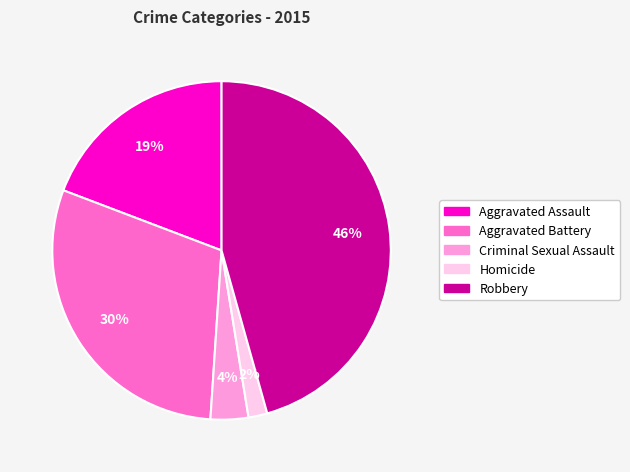

Approximately how many times larger is the value at Criminal Sexual Assault compared to Homicide?

2.0